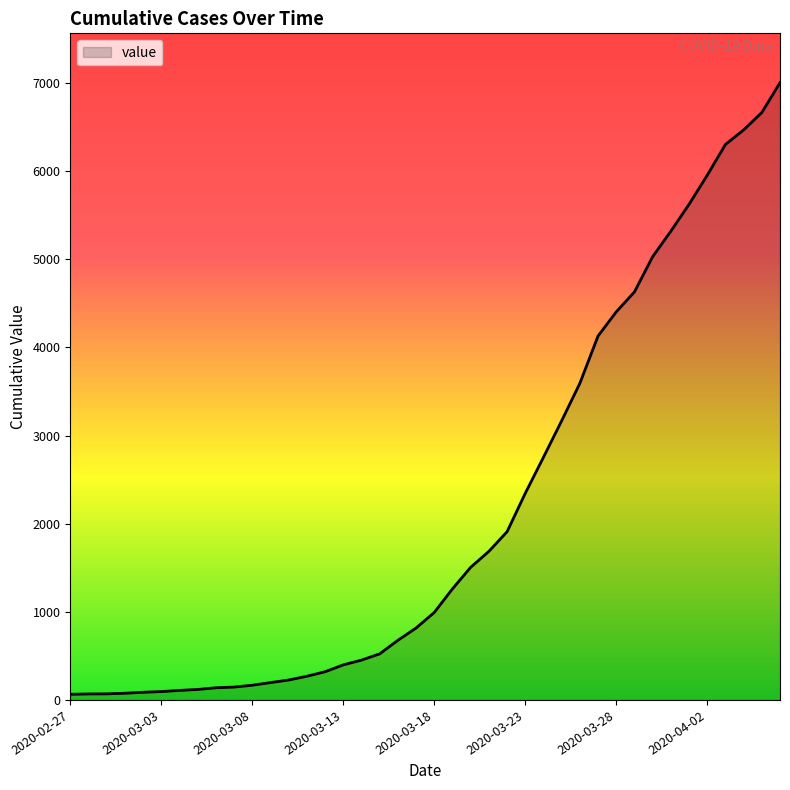

What is the greatest value displayed?

7004